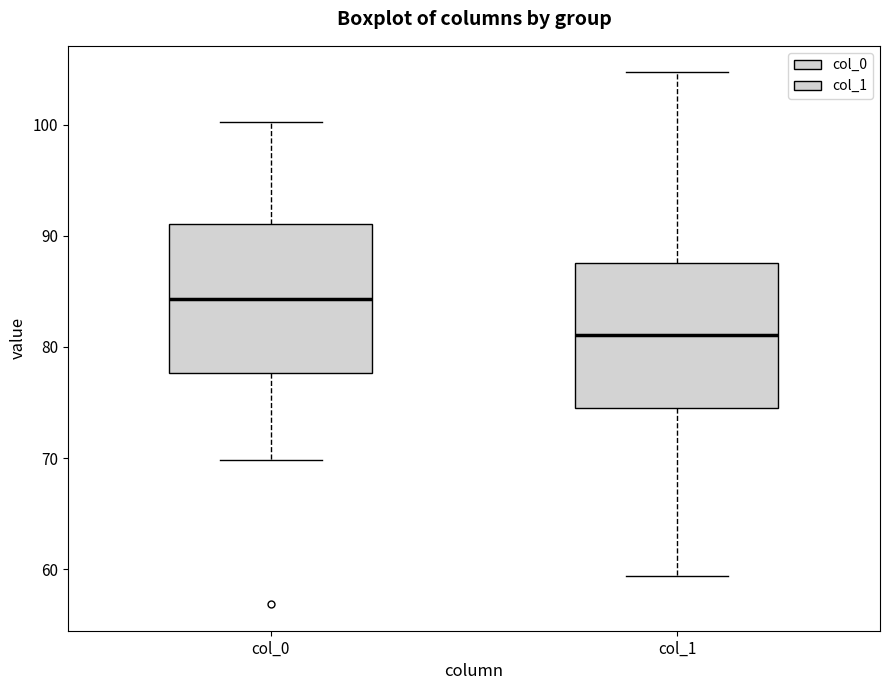

Reading left to right, read every box against the y-axis: the position of its median line, the range the box covers, and the ends of its whiskers. The values are not printed on the chart, so give them approximately, as read against the axis.

col_0: median 84, box 78 to 91, whiskers 70 to 100
col_1: median 81, box 75 to 88, whiskers 59 to 105